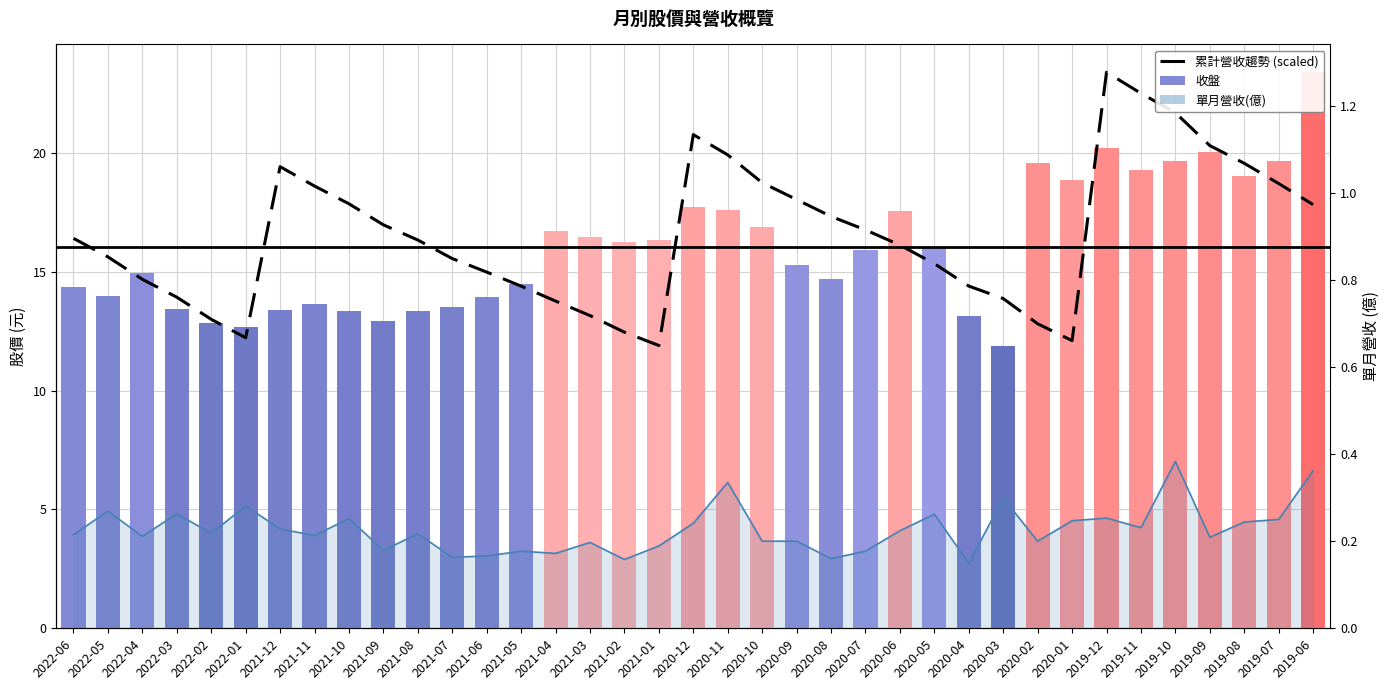

At how many categories does at least one series exceed 1?

37